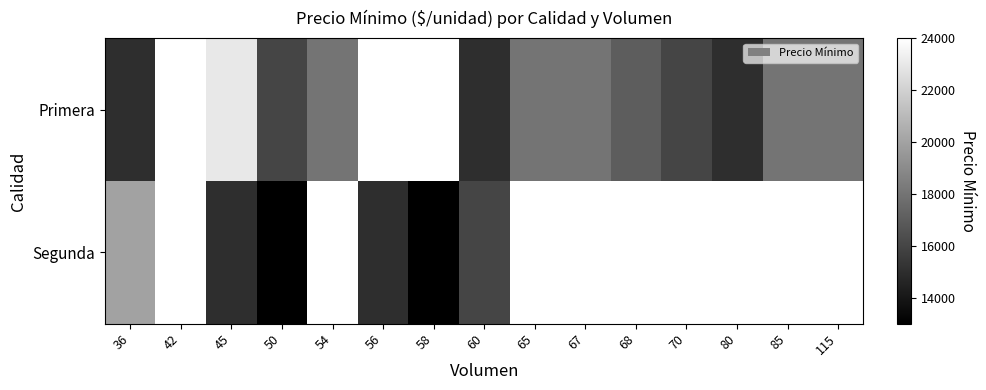

List the series in order of their peak value, lowest first.

Segunda, Primera